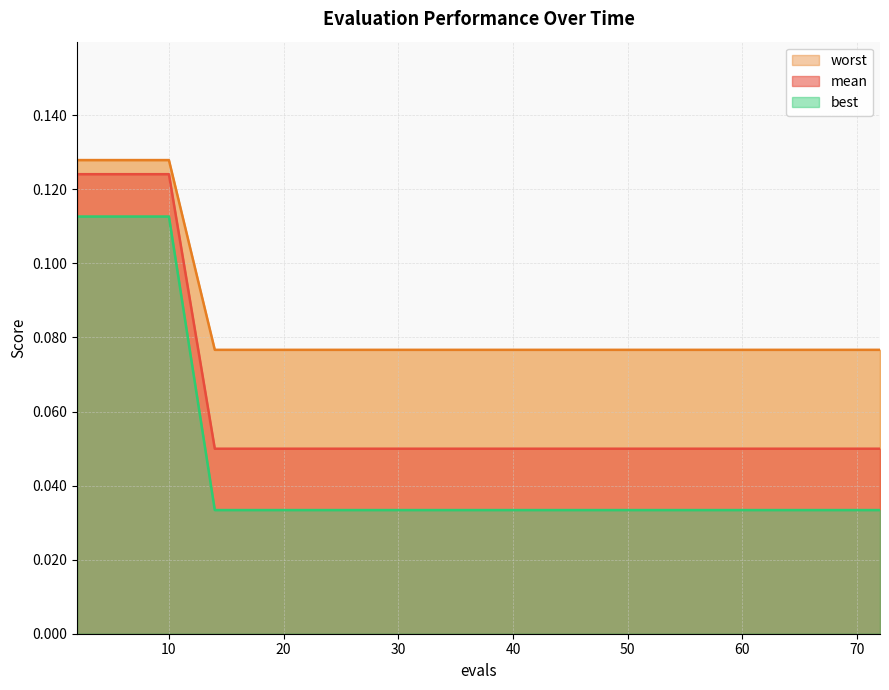

How many best values are between 0 and 1?

15